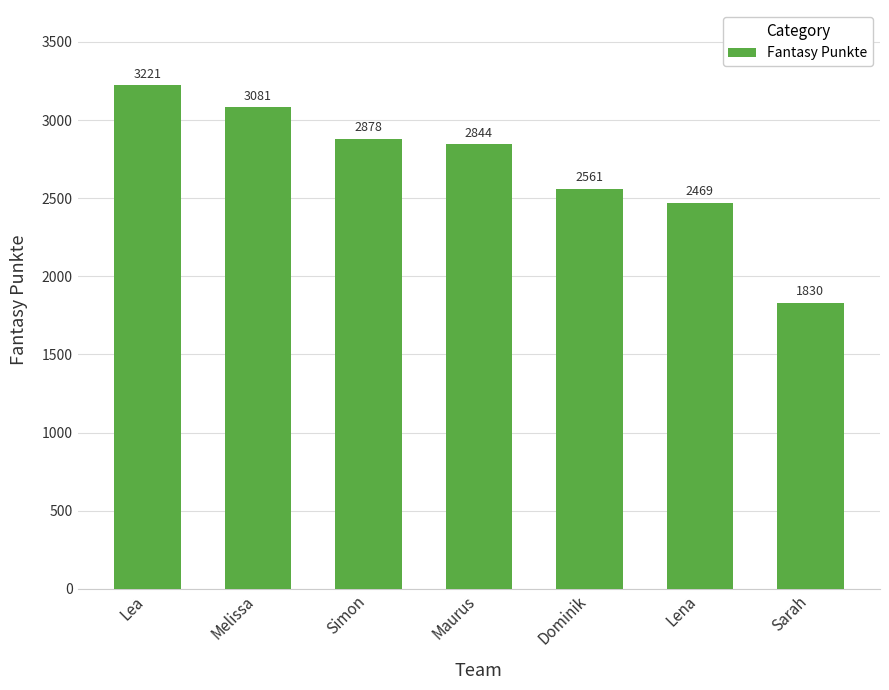

Does the chart contain stacked bars?

No